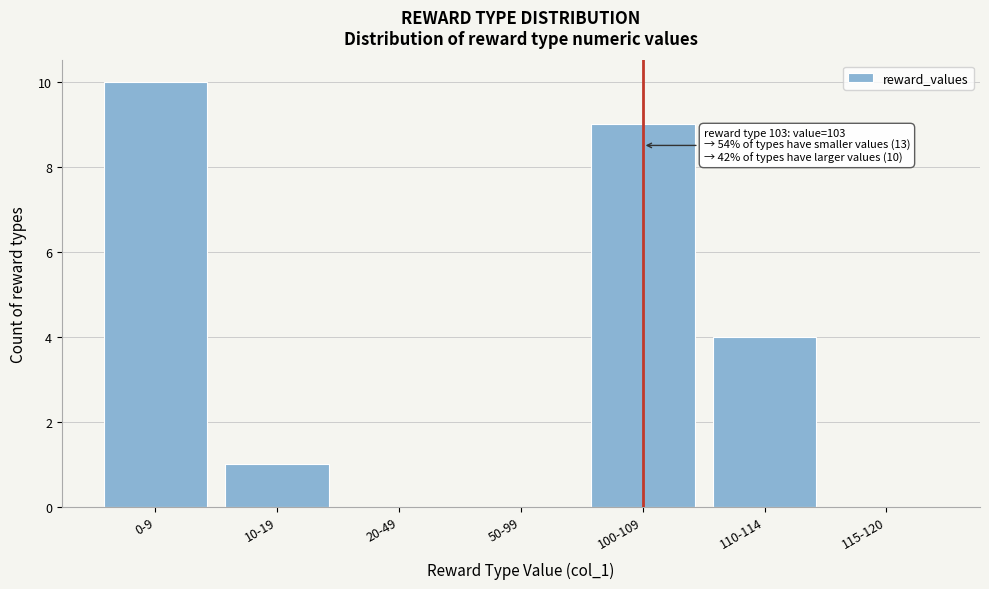

Reading left to right, what are all the values shown in this chart?

0-9=10	10-19=1	20-49=0	50-99=0	100-109=9	110-114=4	115-120=0